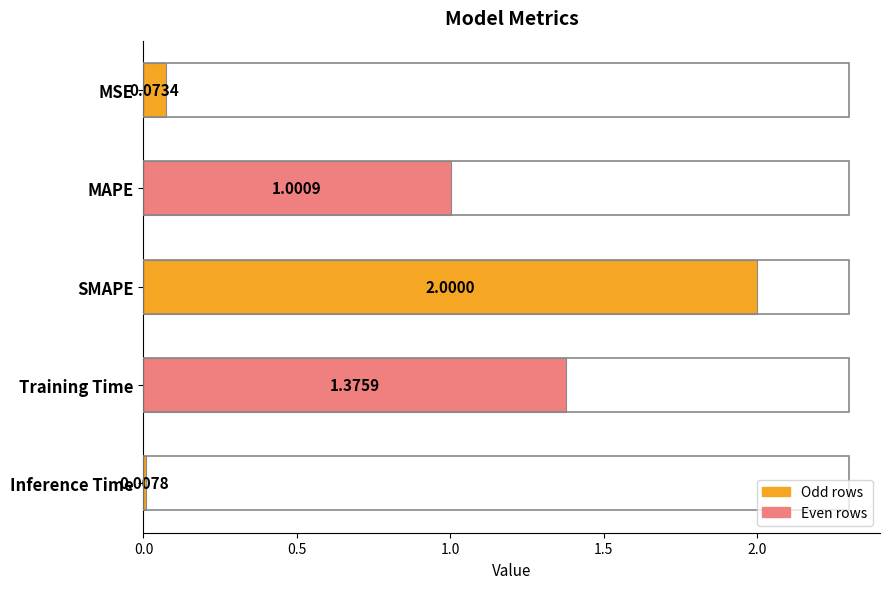

What is the difference between the maximum and second lowest values?

1.9